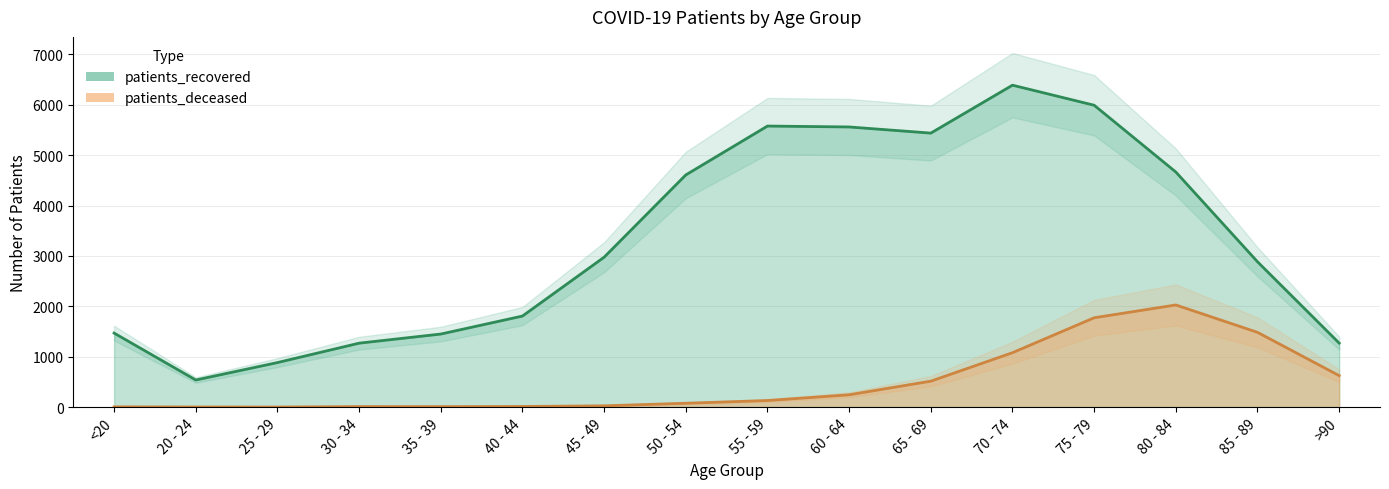

At which category is the sum across all series the highest?

75 - 79